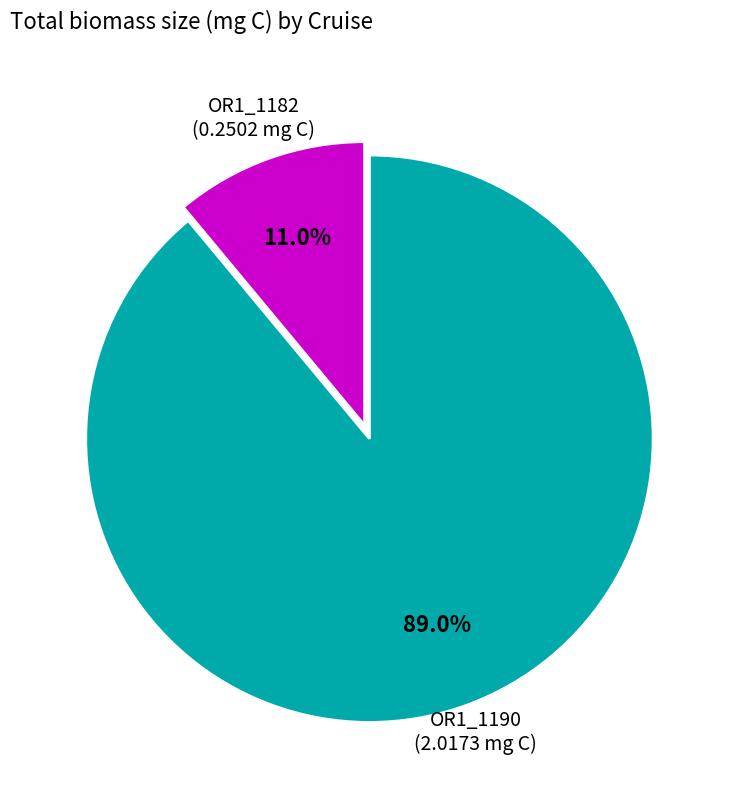

Is there any slice that represents more than half of the pie?

Yes